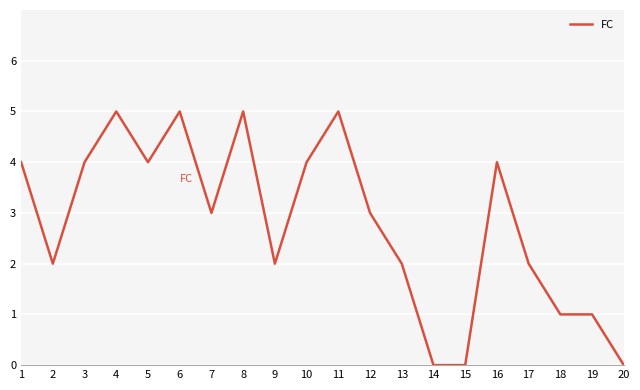

Is it true that the value at 10 is 1?

False